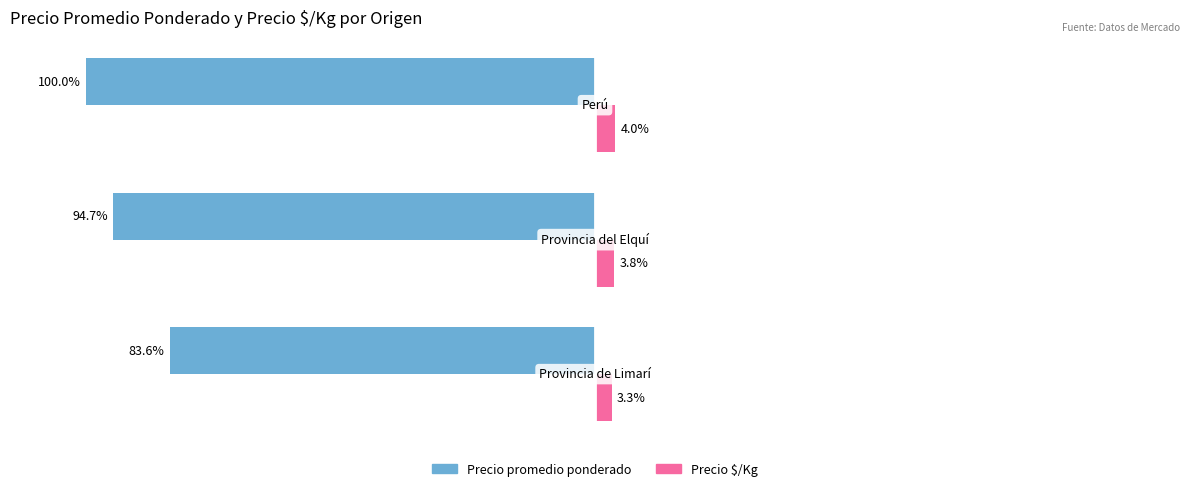

Which series has the largest range (max minus min)?

Precio promedio ponderado